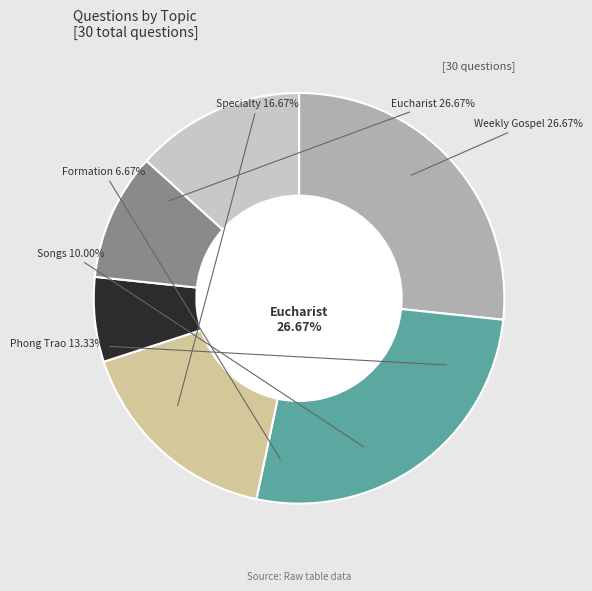

How many slices are in this pie chart?

6